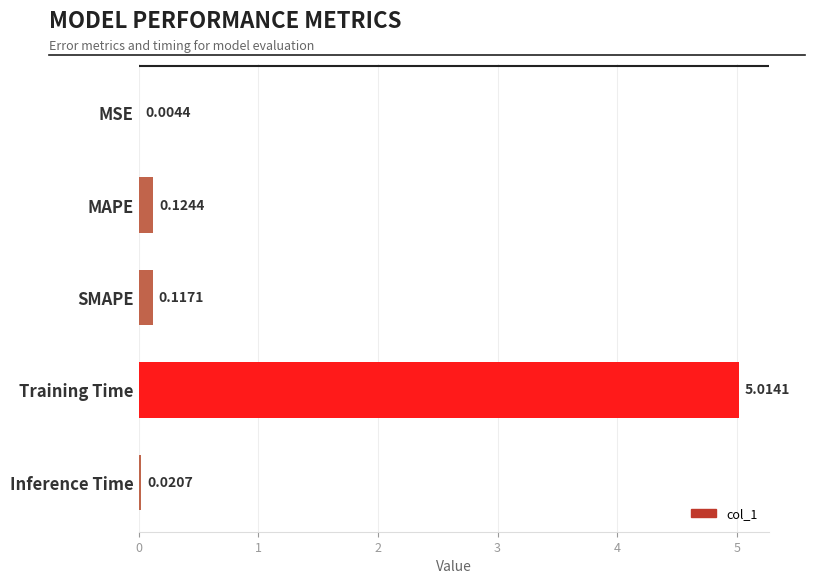

Which label corresponds to the largest value in the chart?

Training Time